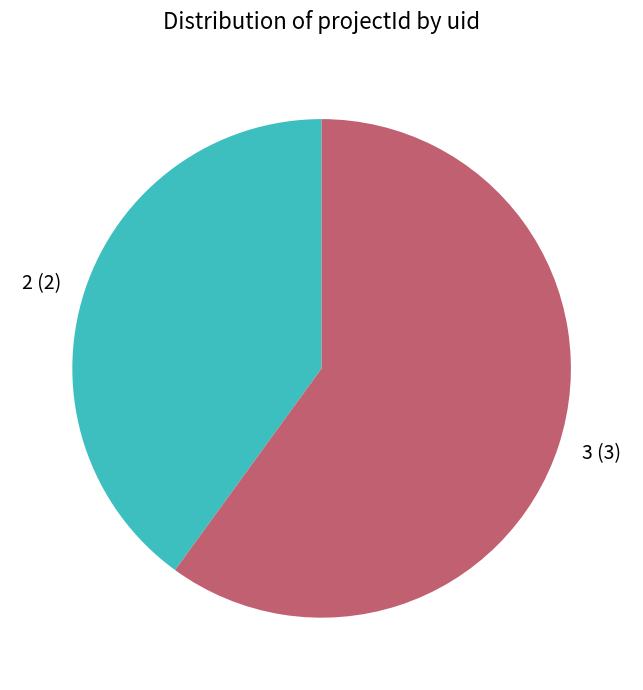

What is the largest slice in the pie chart?

3